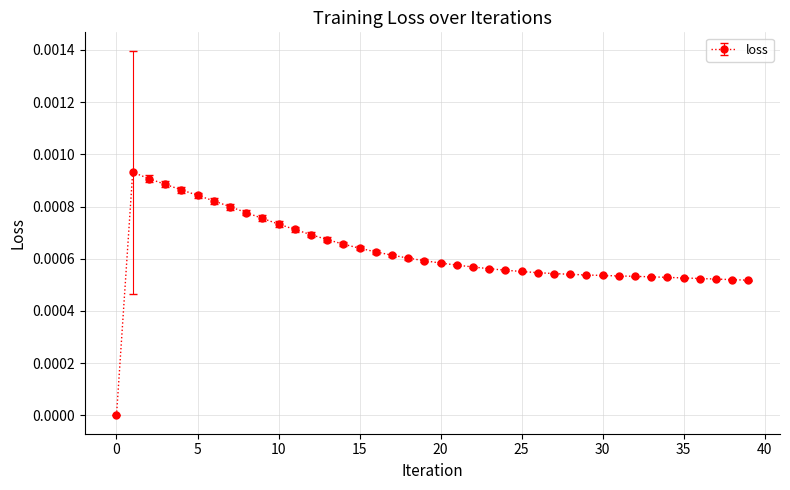

How many lines are shown in the chart?

1